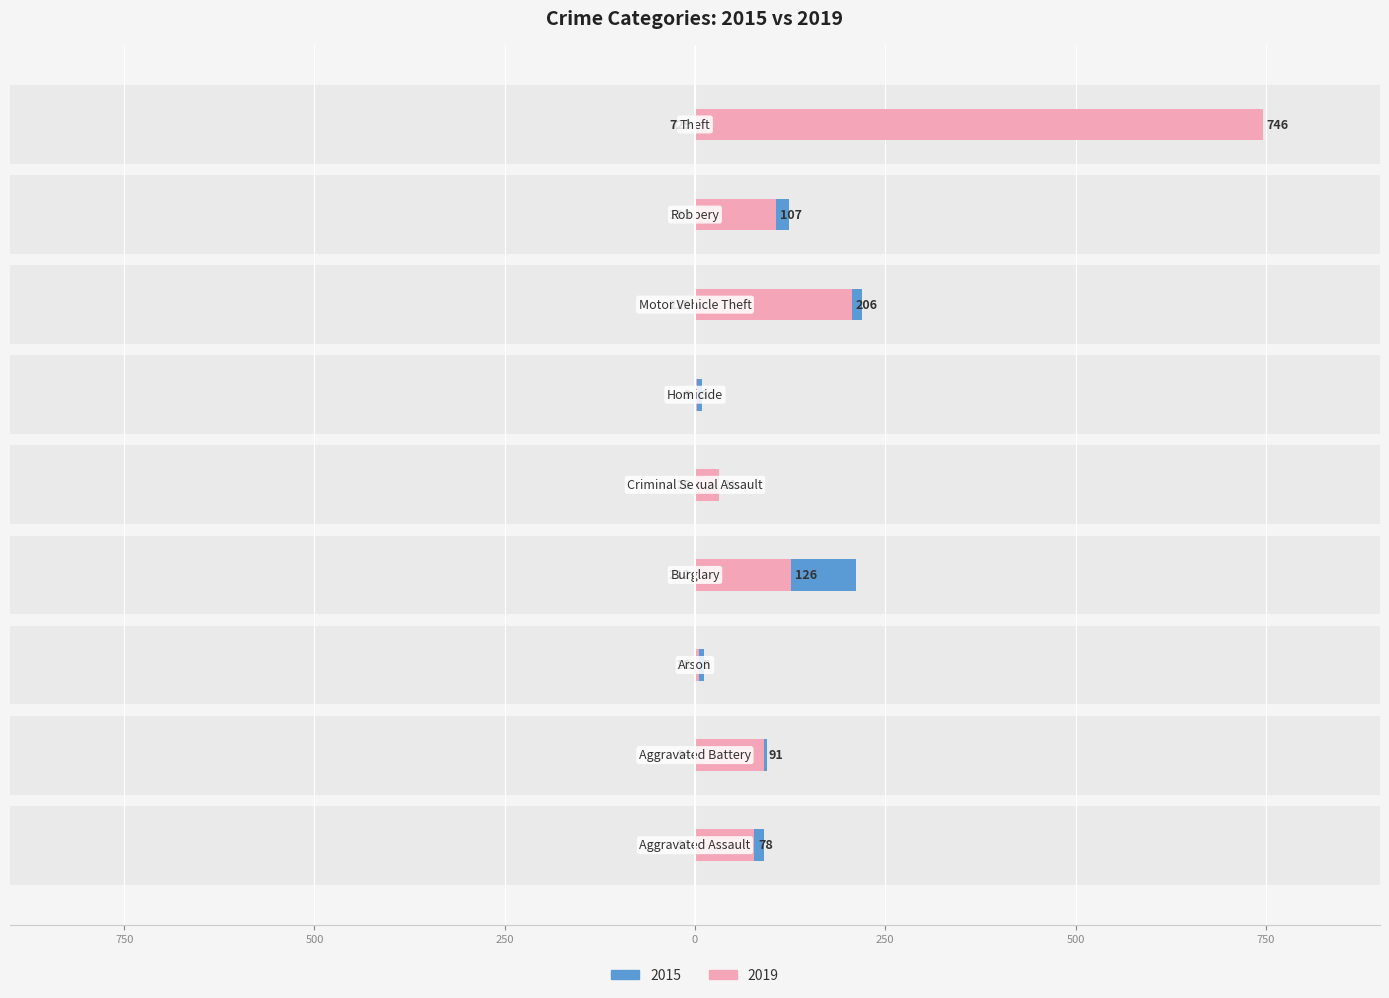

At which label does 2019 reach its peak?

Theft